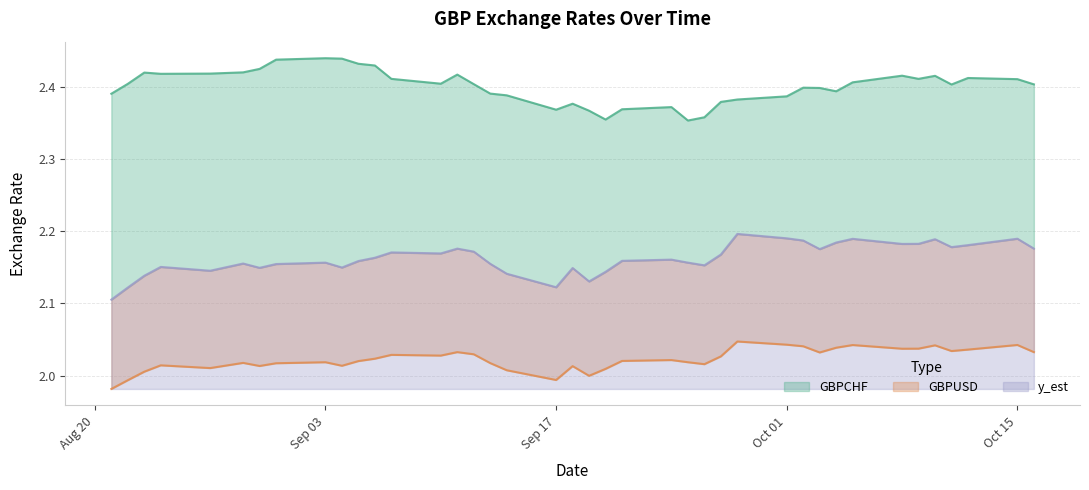

Where is the first local minimum for GBPUSD?

2007-08-27